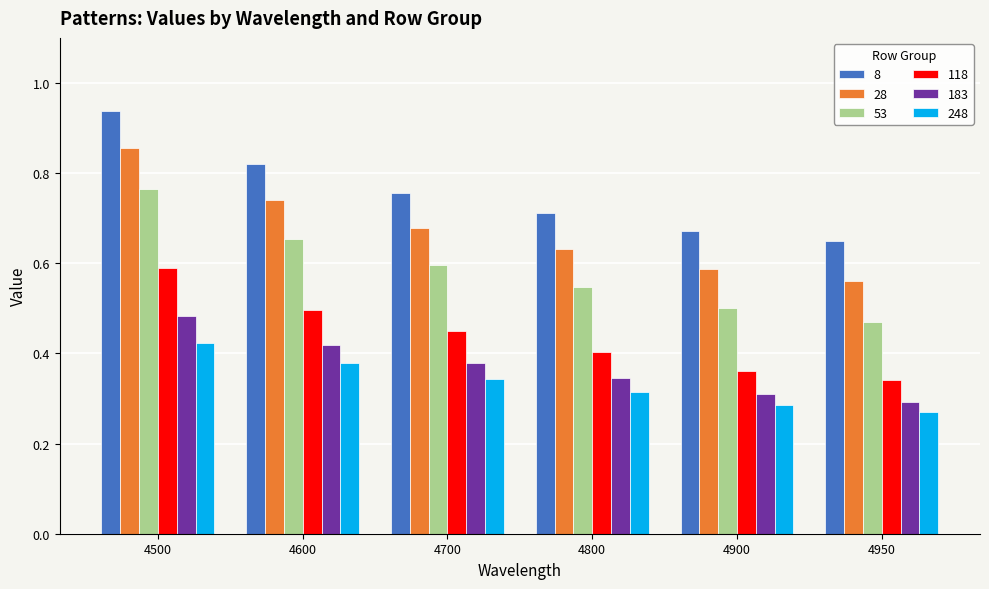

What is the difference between the second highest and minimum values in the 53 series?

0.2